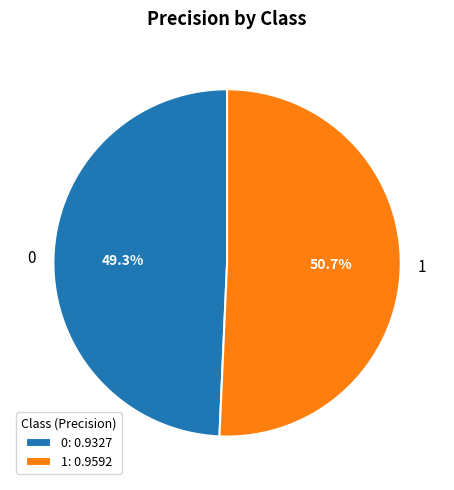

Is 0 the majority of the pie?

No